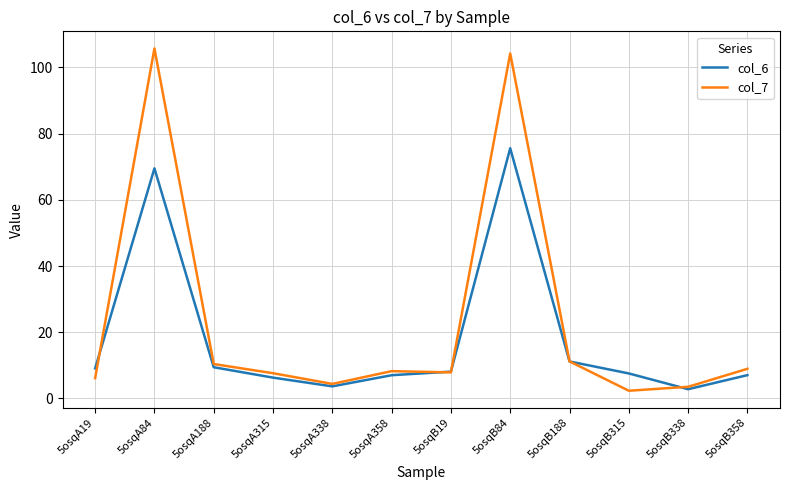

What is the maximum value for col_6?

75.6